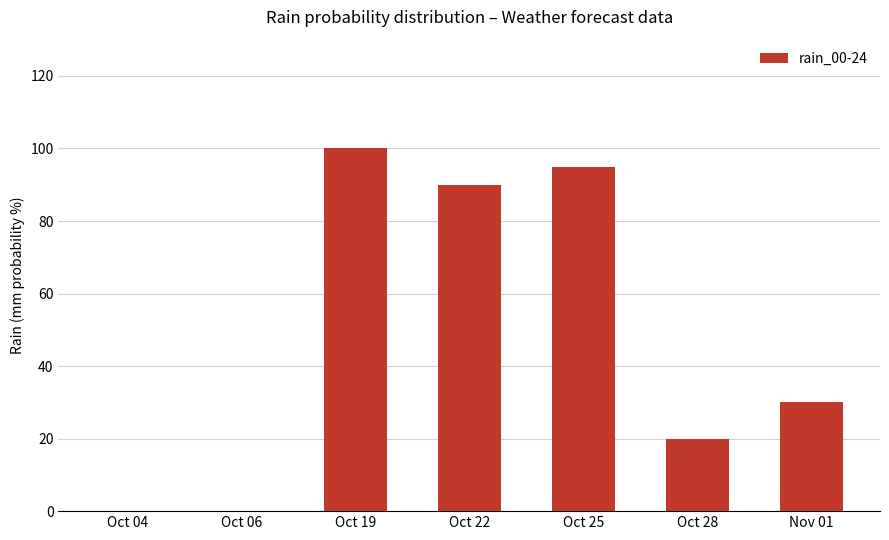

Reading right to left, list all the values displayed in this chart.

30	20	95	90	100	0	0